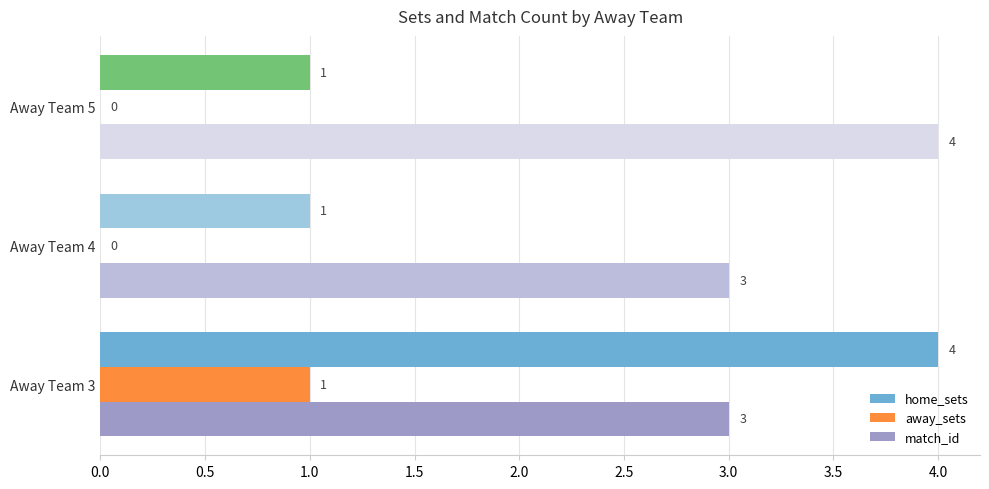

The away_sets series shows 0 at Away Team 3. True or false?

False